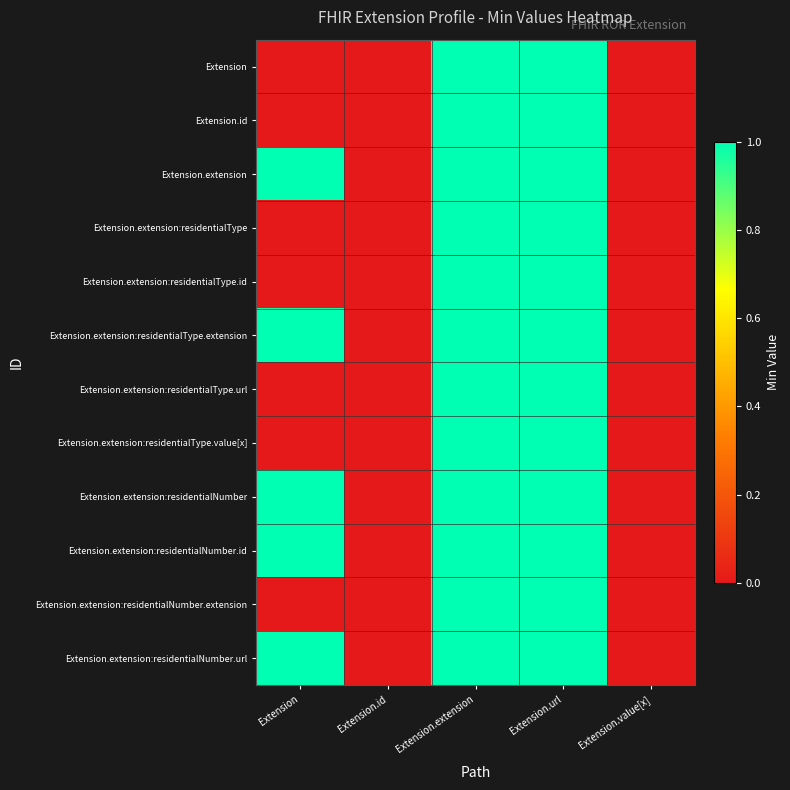

Which category has the lowest value across all series?

Extension